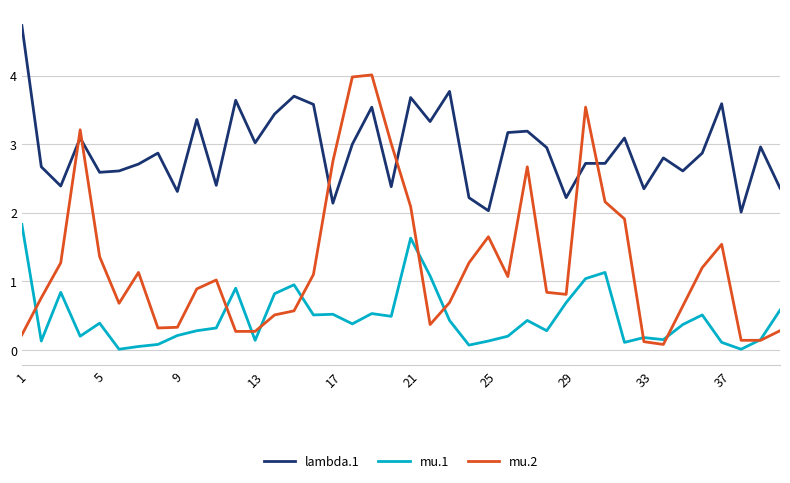

True or false: lambda.1 and mu.1 intersect in this chart.

False